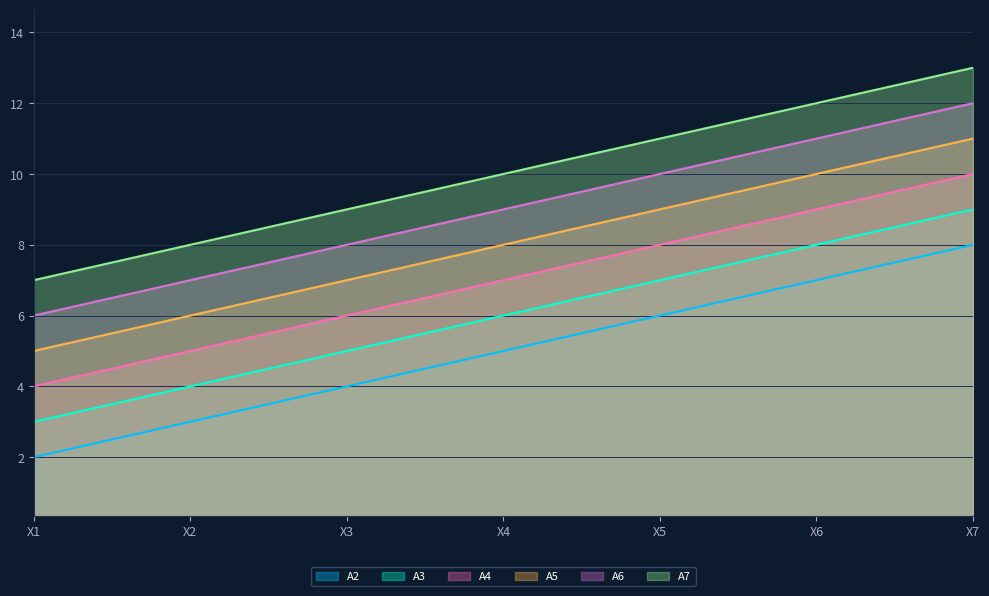

Rank the categories by A2 value from highest to lowest.

X7, X6, X5, X4, X3, X2, X1